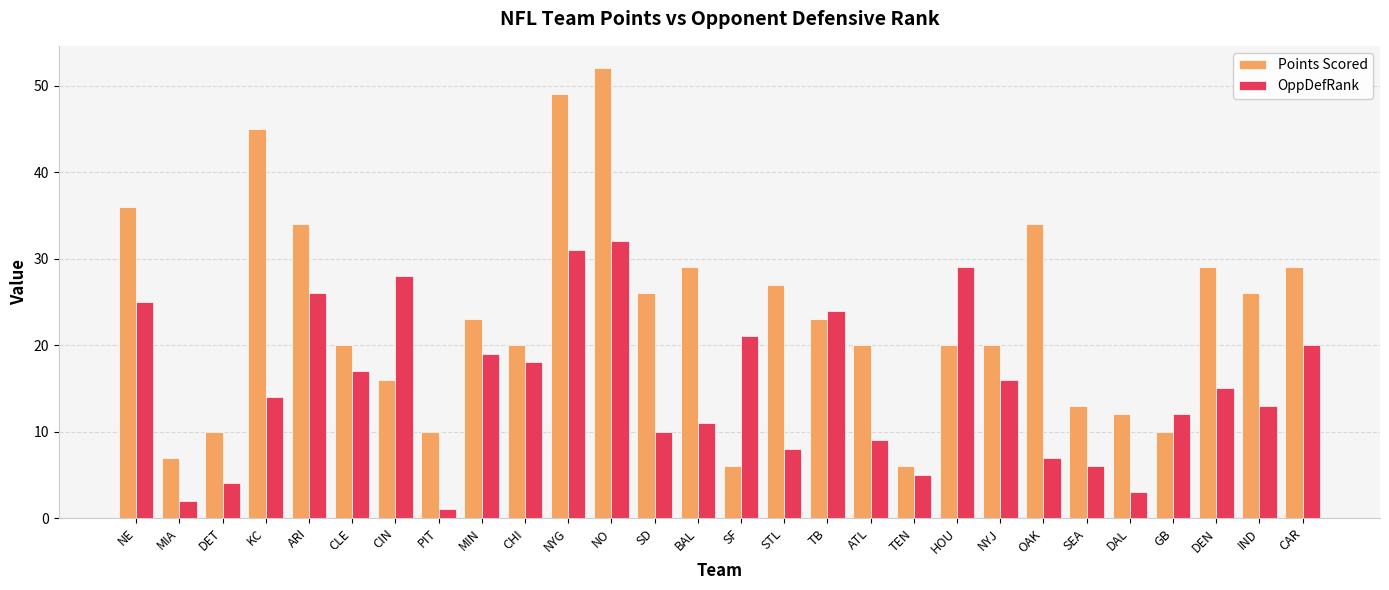

Reading left to right, transcribe all the data shown in this chart.

Points Scored: NE=36	MIA=7	DET=10	KC=45	ARI=34	CLE=20	CIN=16	PIT=10	MIN=23	CHI=20	NYG=49	NO=52	SD=26	BAL=29	SF=6	STL=27	TB=23	ATL=20	TEN=6	HOU=20	NYJ=20	OAK=34	SEA=13	DAL=12	GB=10	DEN=29	IND=26	CAR=29
OppDefRank: NE=25	MIA=2	DET=4	KC=14	ARI=26	CLE=17	CIN=28	PIT=1	MIN=19	CHI=18	NYG=31	NO=32	SD=10	BAL=11	SF=21	STL=8	TB=24	ATL=9	TEN=5	HOU=29	NYJ=16	OAK=7	SEA=6	DAL=3	GB=12	DEN=15	IND=13	CAR=20